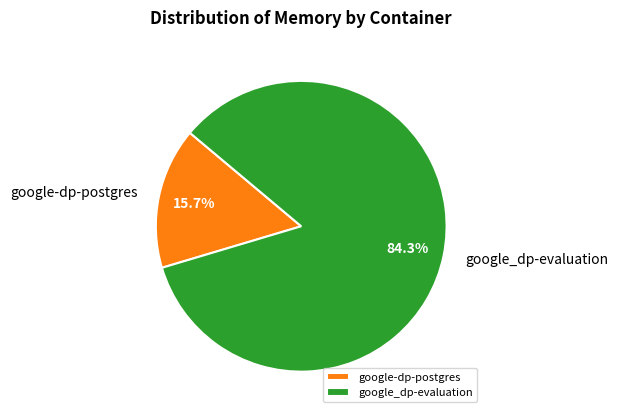

Does google-dp-postgres represent more than half of the total?

No